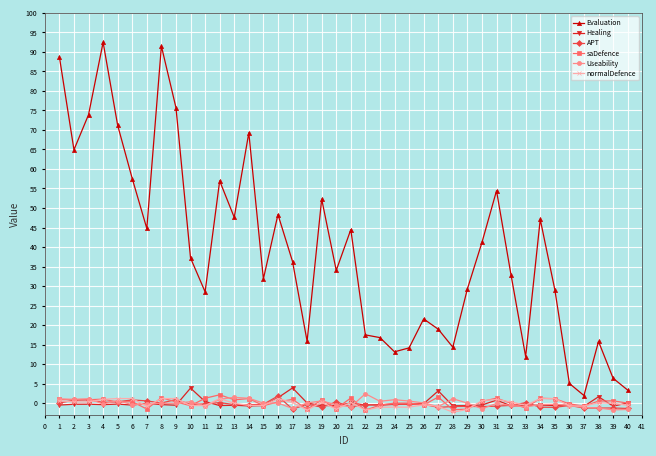

At which category does Evaluation reach its first local valley?

2